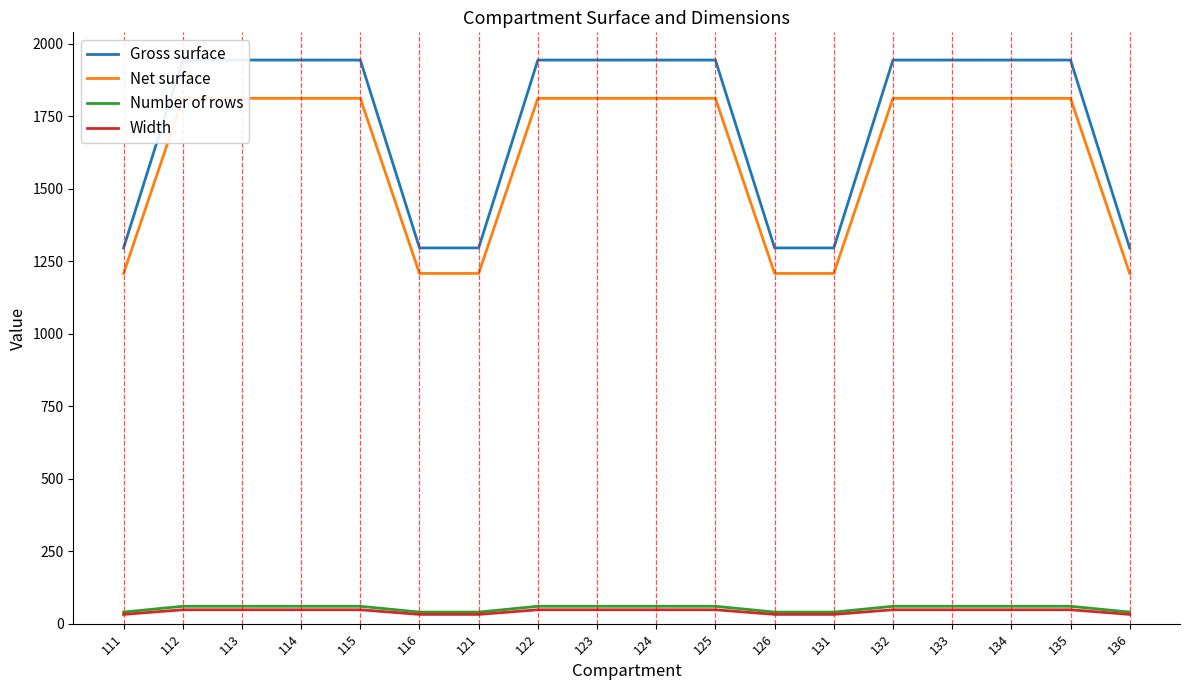

What are all the series names shown in the legend?

Gross surface, Net surface, Number of rows, Width